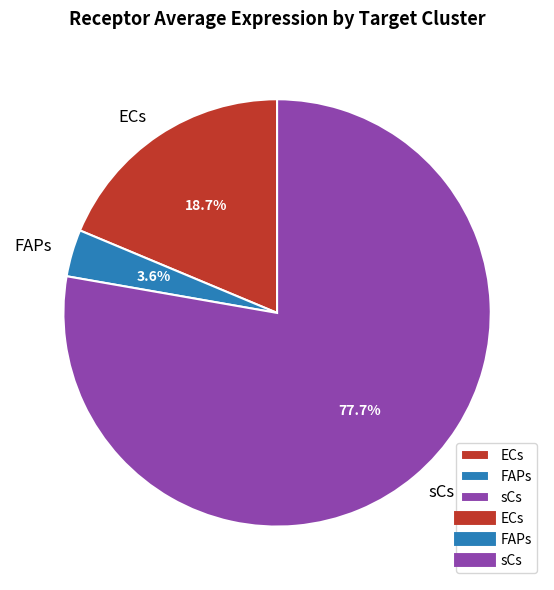

What is the largest slice in the pie chart?

sCs